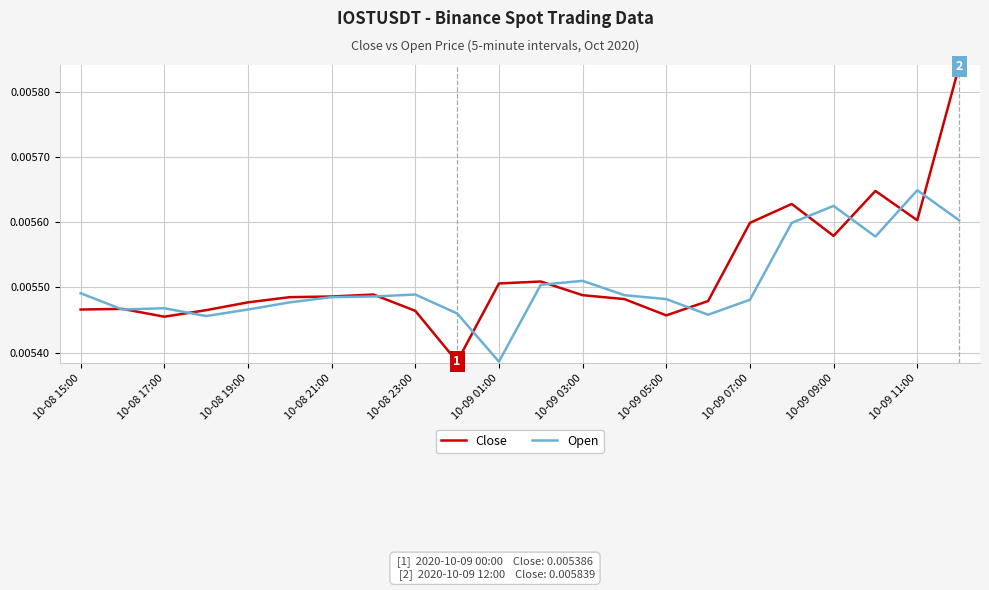

Rank the series by their maximum value, from lowest to highest.

Open, Close